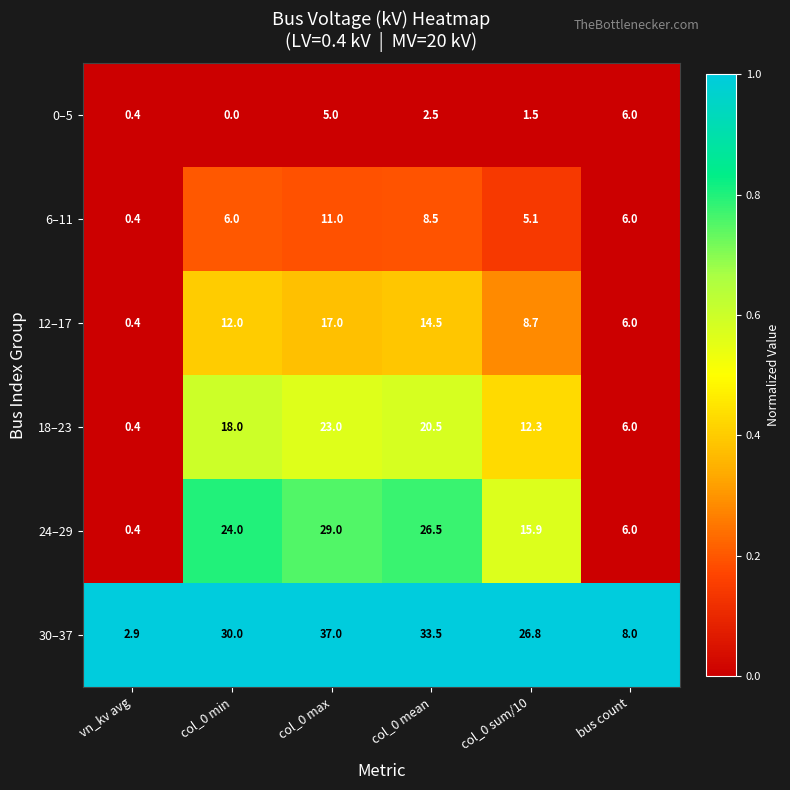

How many categories are shown in the chart?

6